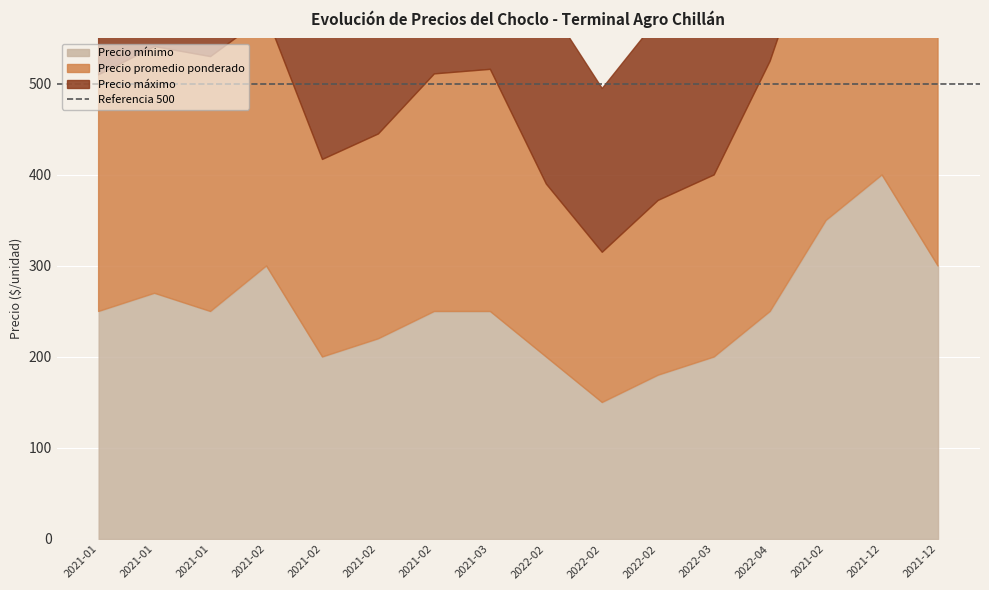

How many categories are shown in the chart?

16